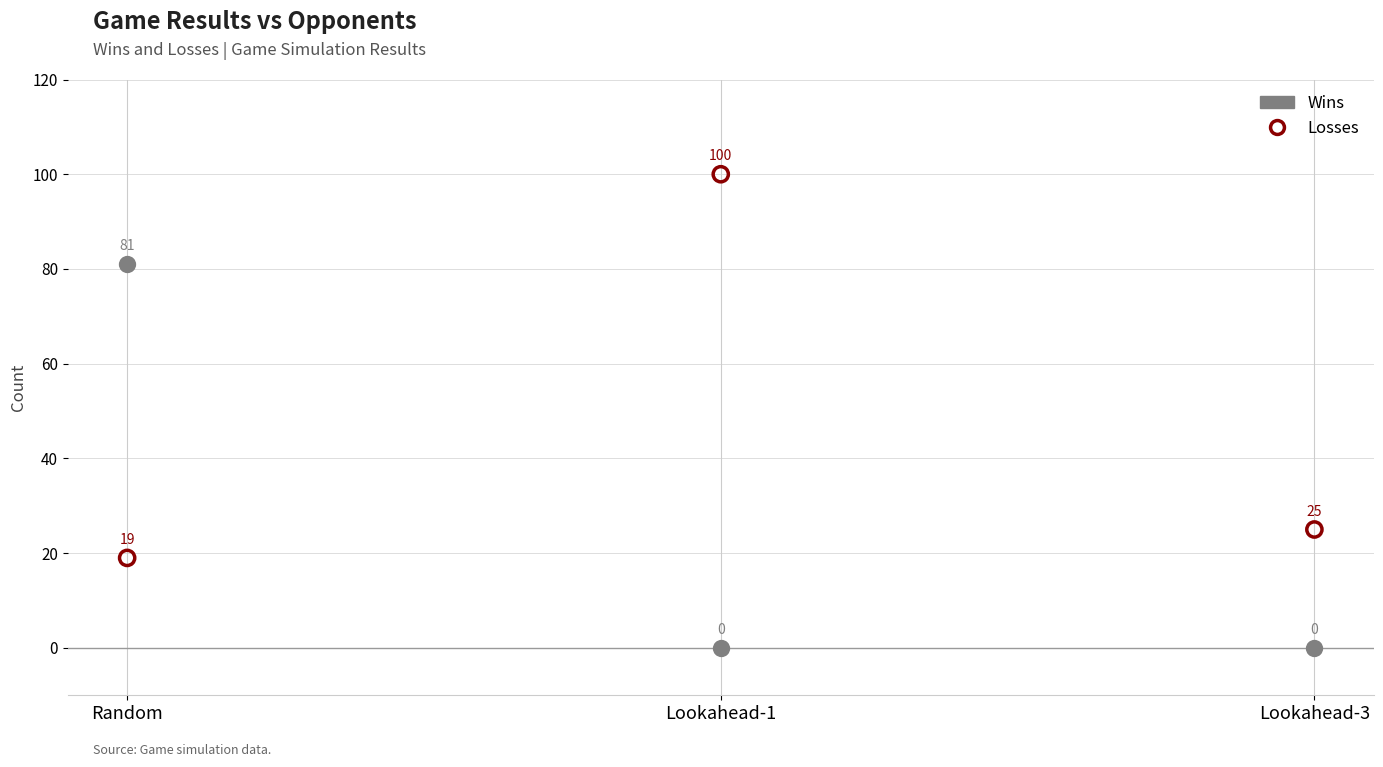

Across all data points, what is the range of Y values (max minus min)?

100